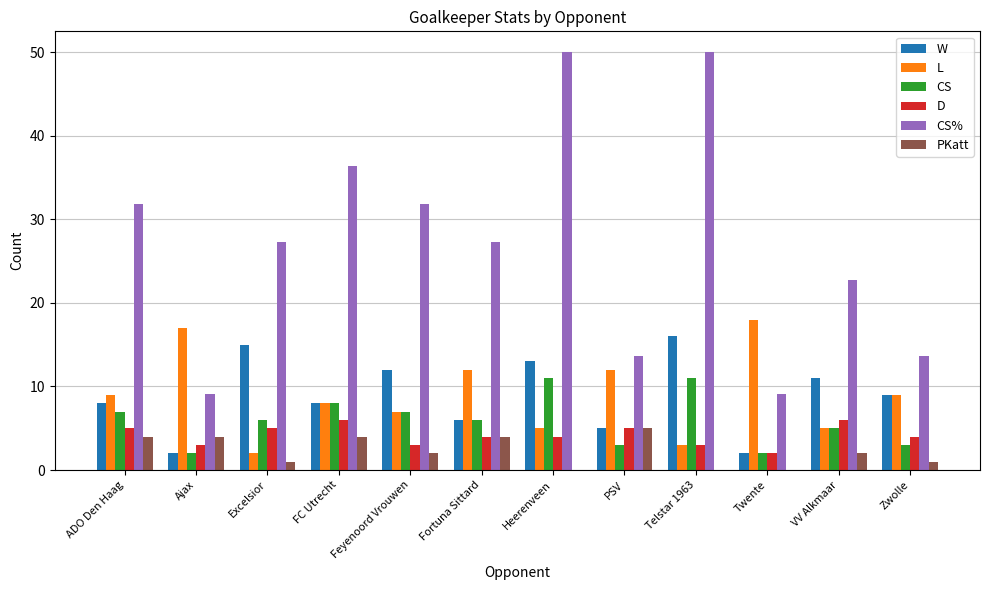

Between FC Utrecht and Fortuna Sittard, which series saw the biggest shift?

CS%